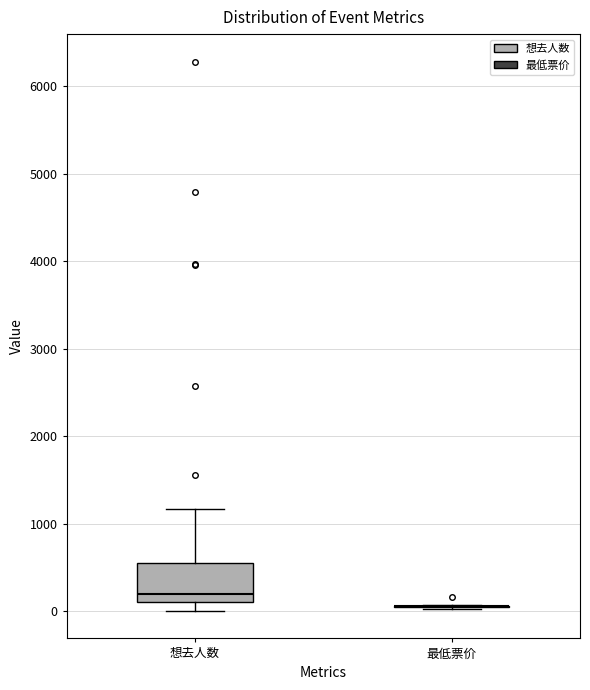

Reading left to right, transcribe this box plot: for each box, give where its median line is, the range the box spans, and where its two whiskers end, as read against the y-axis. The values are not printed on the chart, so give them approximately, as read against the axis.

想去人数: median 200, box 100 to 500, whiskers 0 to 1200
最低票价: box collapsed to a line at 100, whiskers 0 to 100